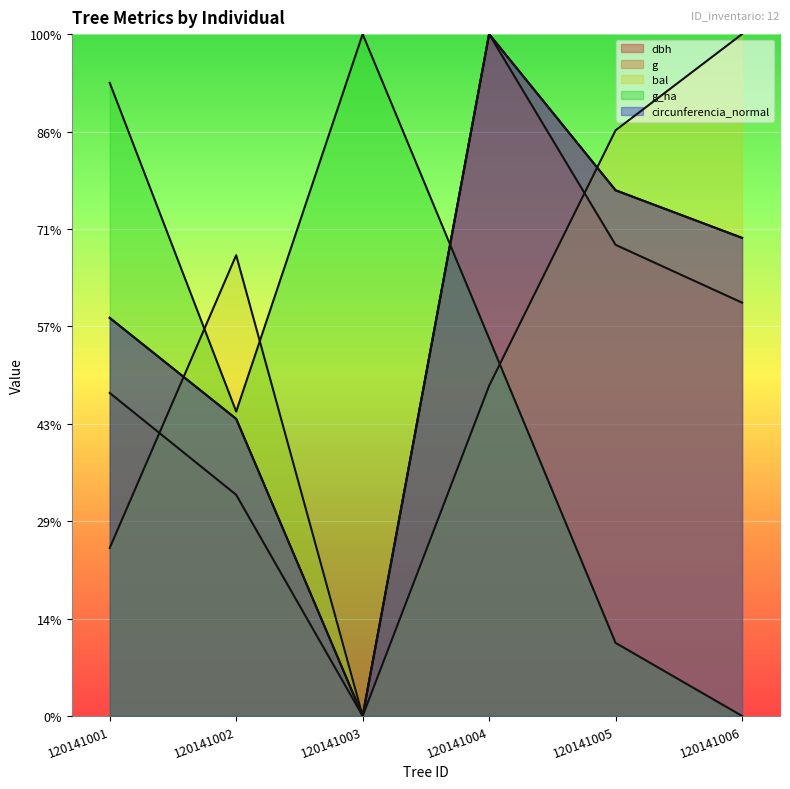

True or false: g and dbh cross at least once.

False